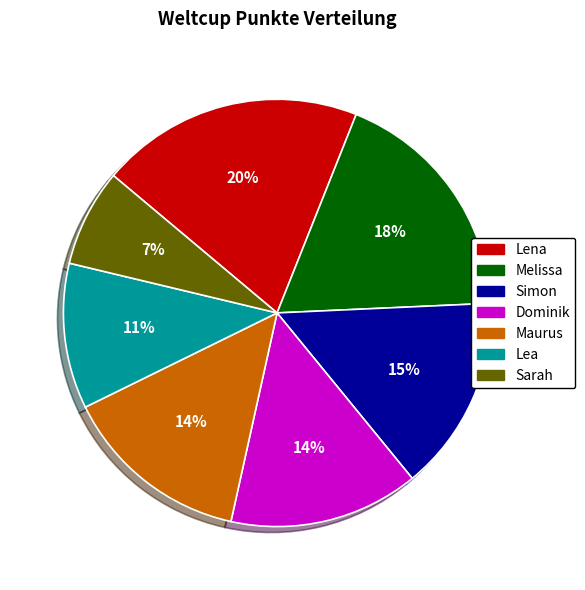

True or false: Simon accounts for 10% of the total.

False